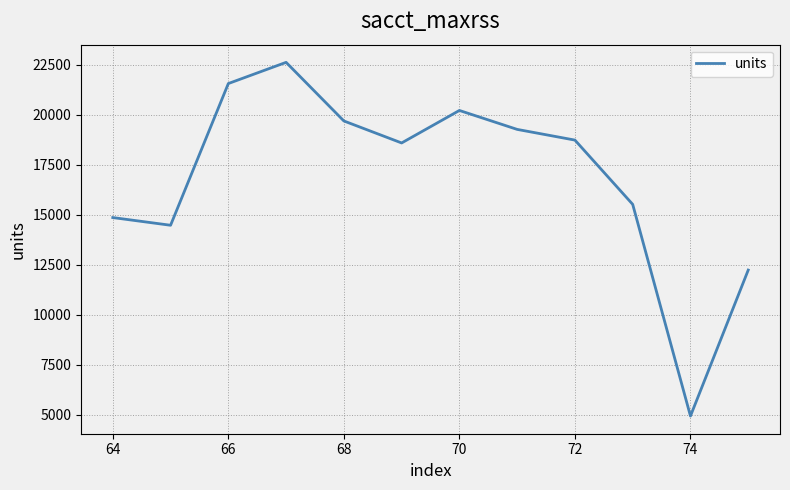

What is the greatest value displayed?

22615